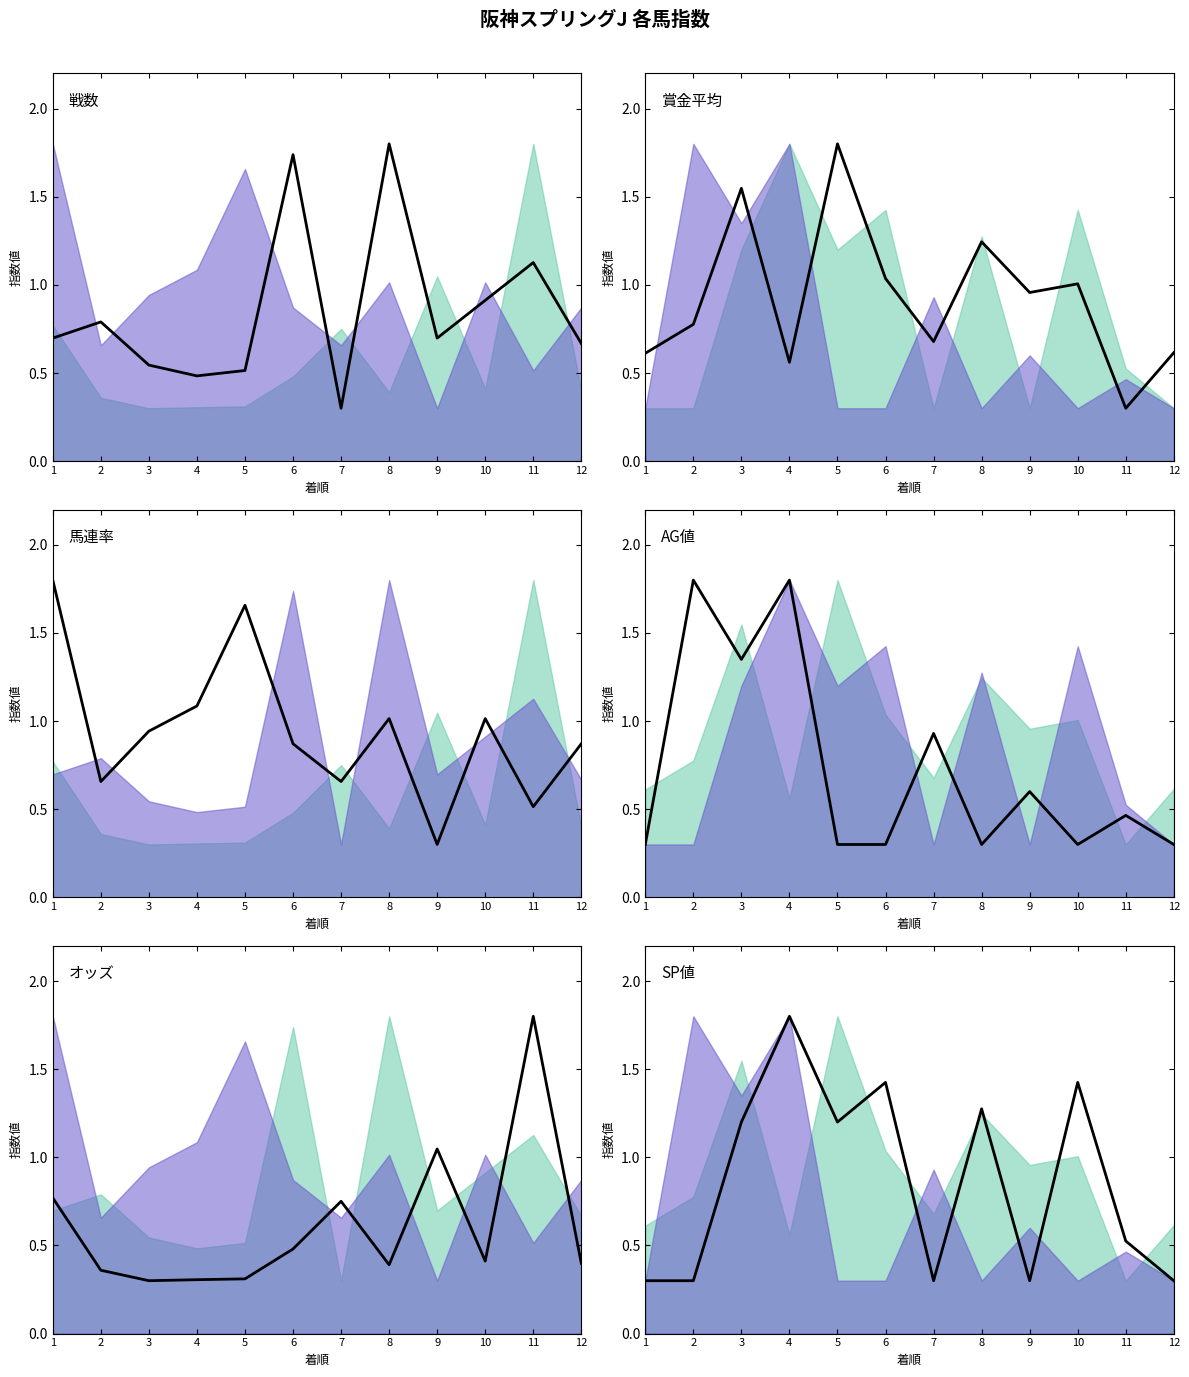

At which label does 馬連率 reach its peak?

1